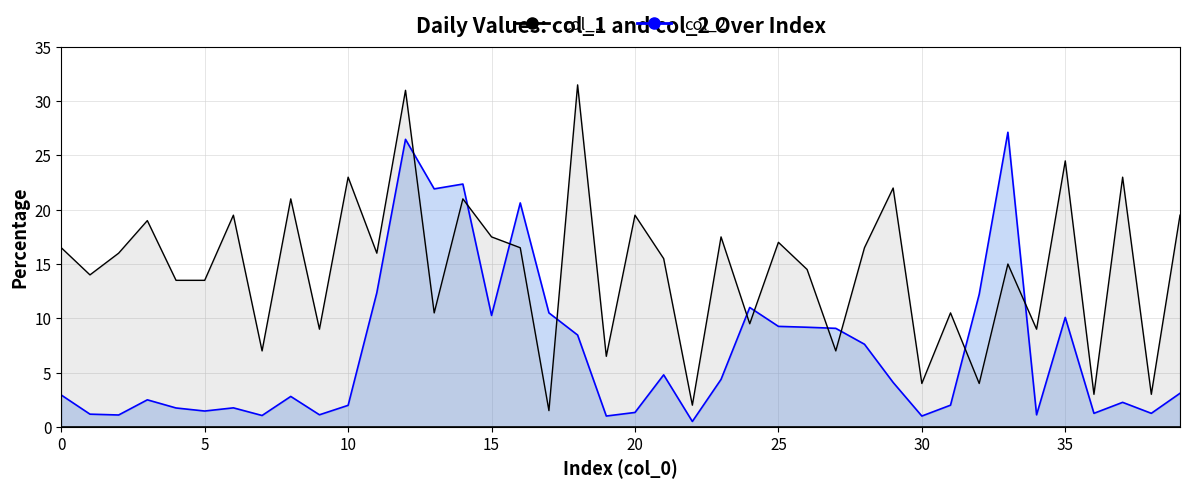

What is the sum of the col_2 line values at 32 and 35?

22.3